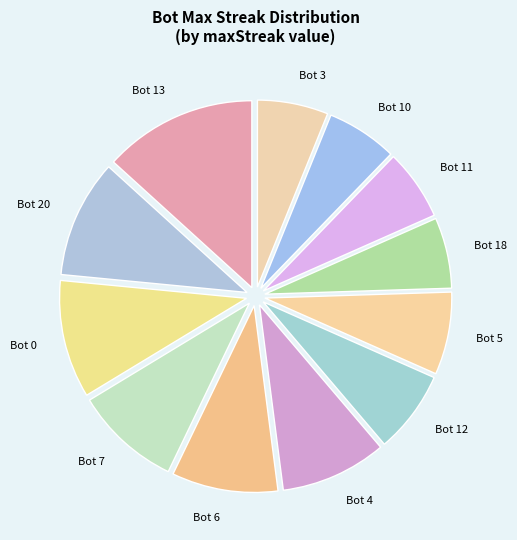

Combined, do Bot 10 and Bot 7 account for over 50%?

No